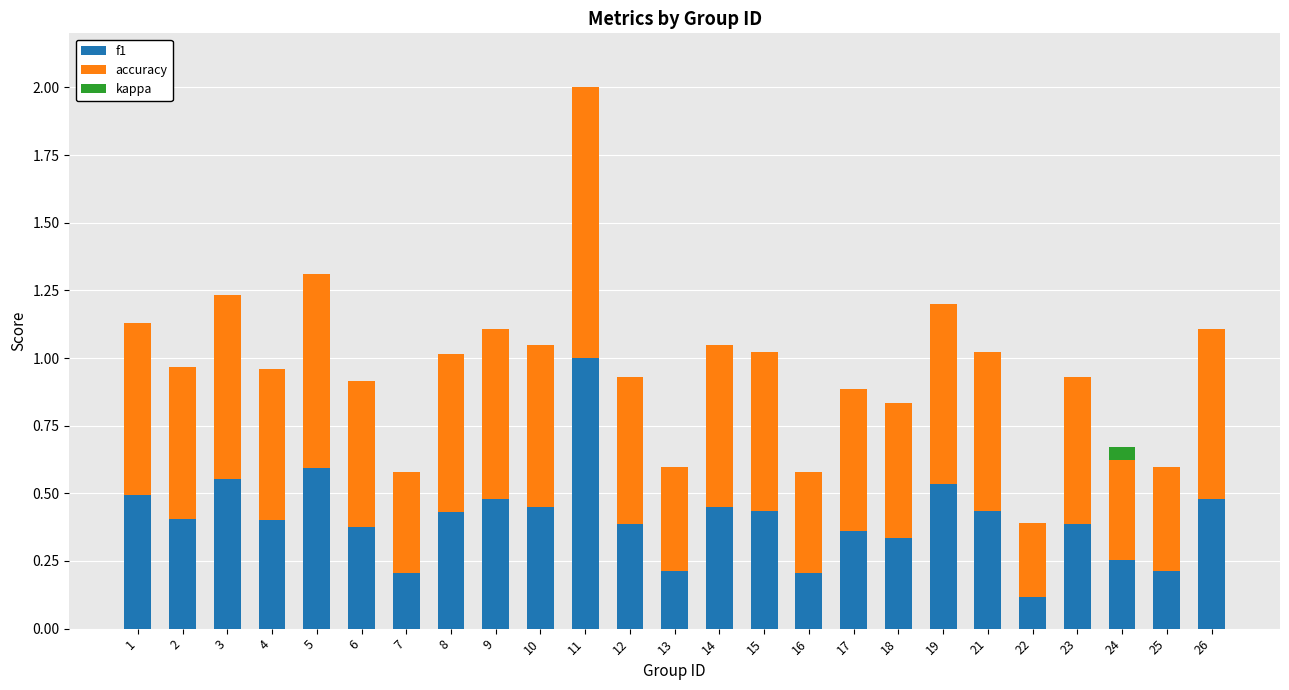

What is the total value across all series at 10?

1.1